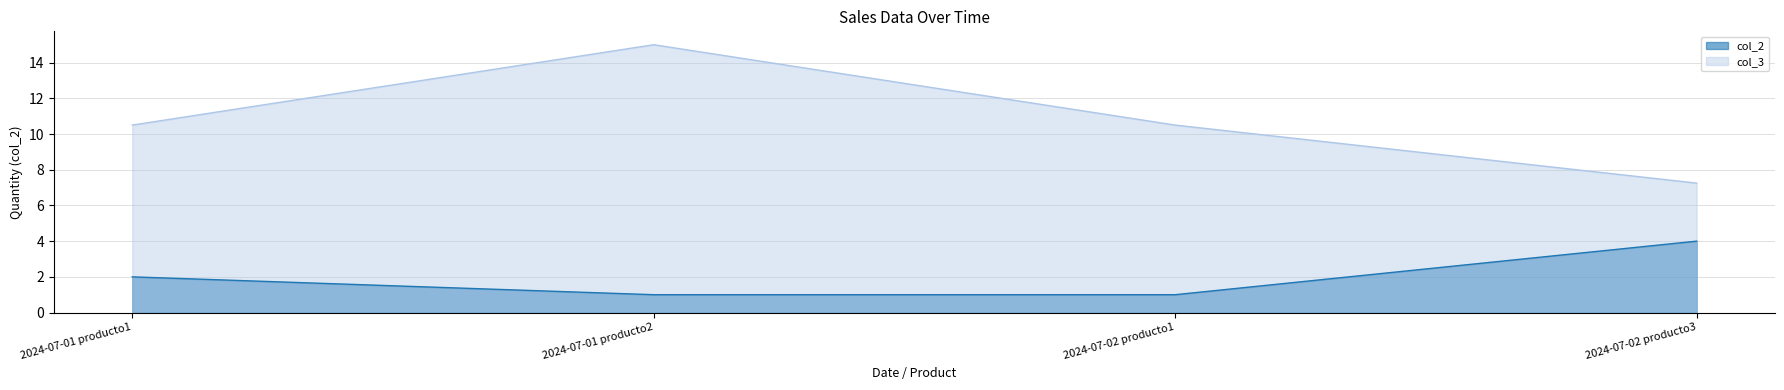

Which series changed the most between 2024-07-01 producto1 and 2024-07-02 producto3?

col_3